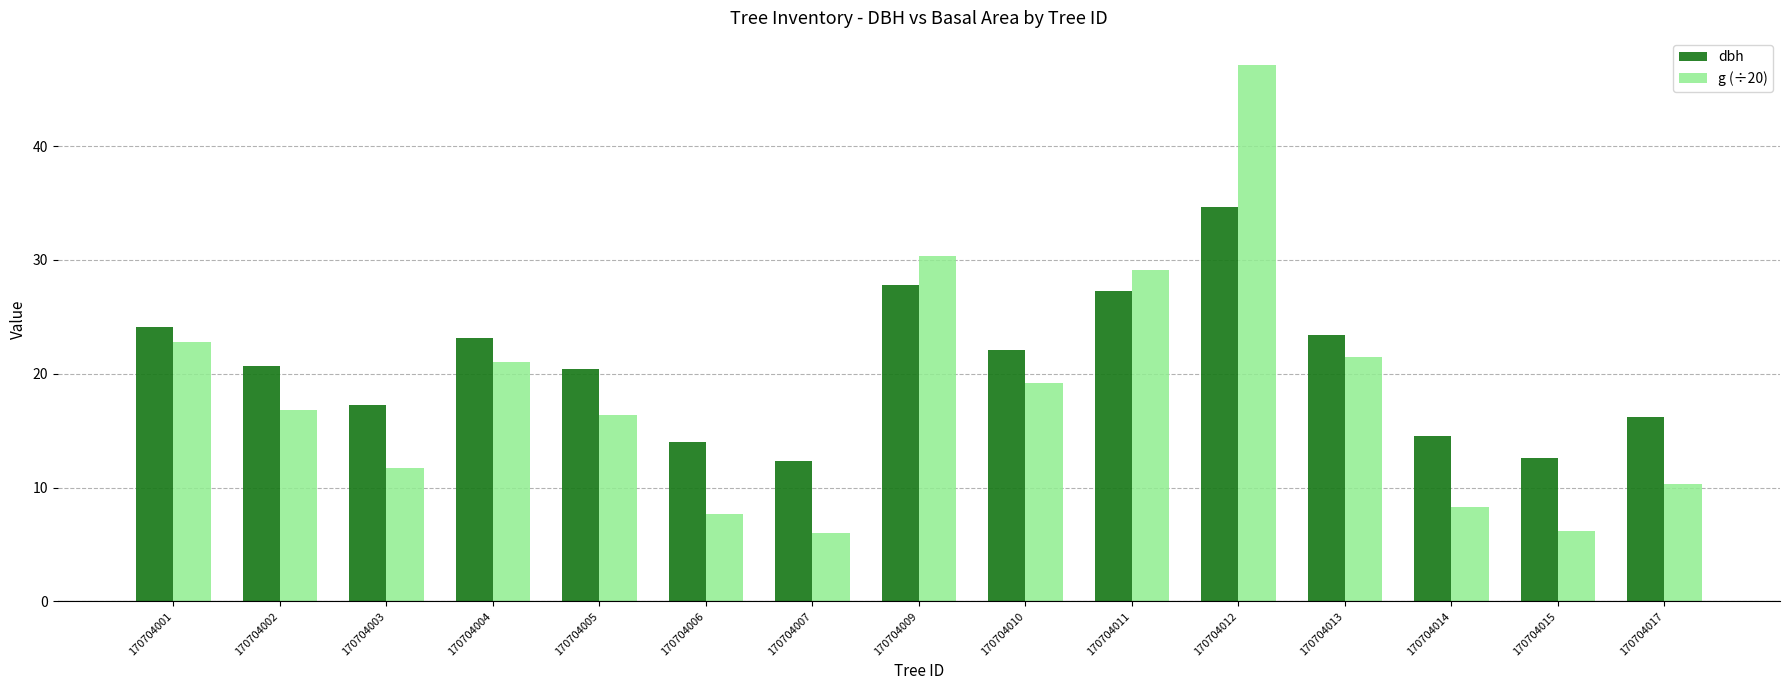

List the series in order of their peak value, lowest first.

dbh, g (÷20)